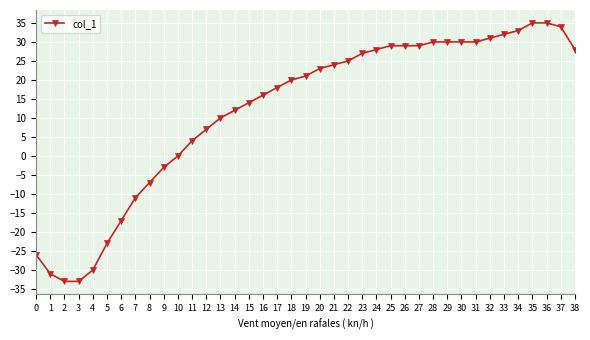

Reading left to right, list all the values displayed in this chart.

0=-26	1=-31	2=-33	3=-33	4=-30	5=-23	6=-17	7=-11	8=-7	9=-3	10=0	11=4	12=7	13=10	14=12	15=14	16=16	17=18	18=20	19=21	20=23	21=24	22=25	23=27	24=28	25=29	26=29	27=29	28=30	29=30	30=30	31=30	32=31	33=32	34=33	35=35	36=35	37=34	38=28